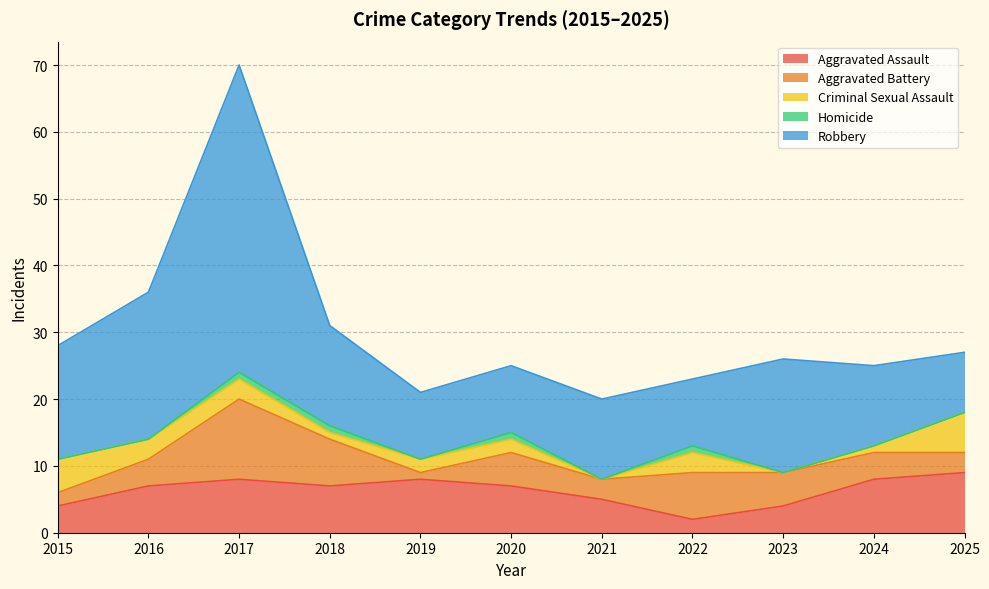

Reading left to right, list all the values displayed in this chart.

Aggravated Assault: 2015=4	2016=7	2017=8	2018=7	2019=8	2020=7	2021=5	2022=2	2023=4	2024=8	2025=9
Aggravated Battery: 2015=2	2016=4	2017=12	2018=7	2019=1	2020=5	2021=3	2022=7	2023=5	2024=4	2025=3
Criminal Sexual Assault: 2015=5	2016=3	2017=3	2018=1	2019=2	2020=2	2021=0	2022=3	2023=0	2024=1	2025=6
Homicide: 2015=0	2016=0	2017=1	2018=1	2019=0	2020=1	2021=0	2022=1	2023=0	2024=0	2025=0
Robbery: 2015=17	2016=22	2017=46	2018=15	2019=10	2020=10	2021=12	2022=10	2023=17	2024=12	2025=9